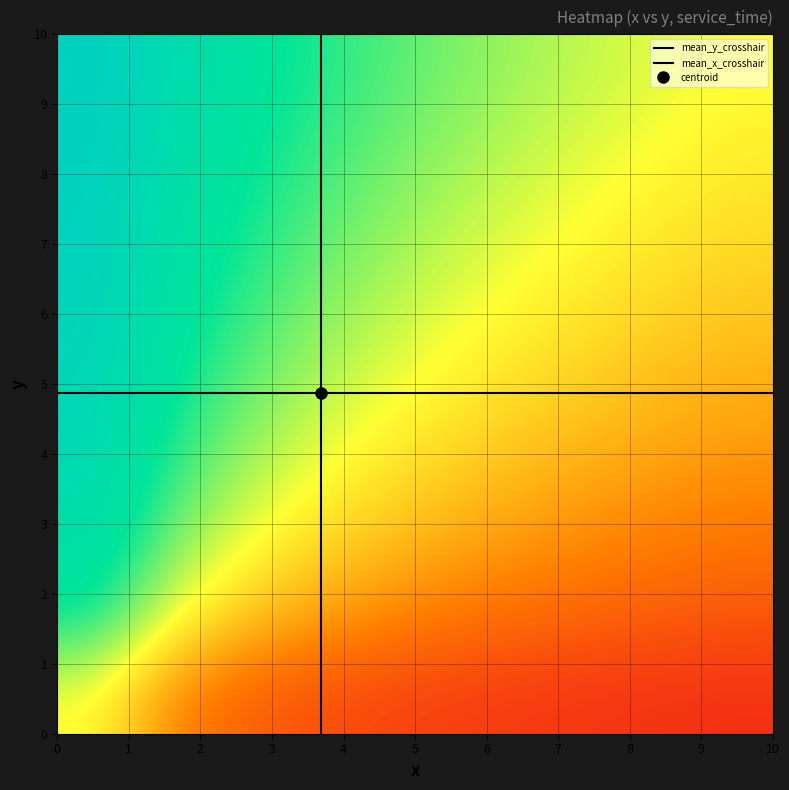

How many distinct data groups are displayed?

3